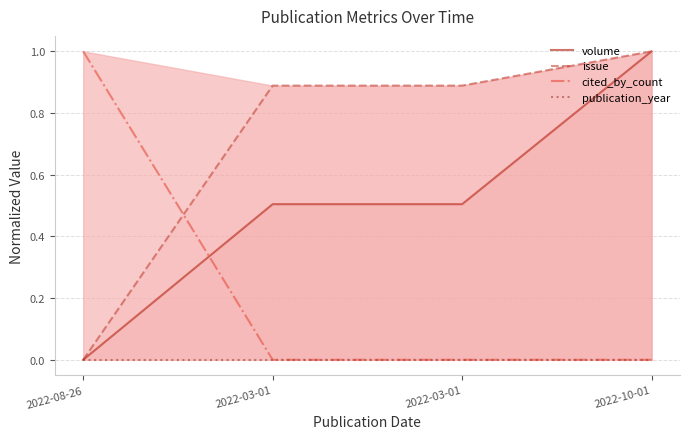

What are all the series names shown in the legend?

volume, issue, cited_by_count, publication_year